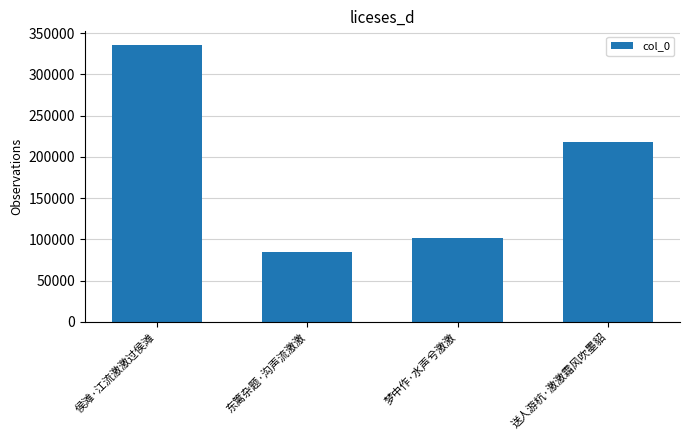

Count the number of data series in this chart.

1